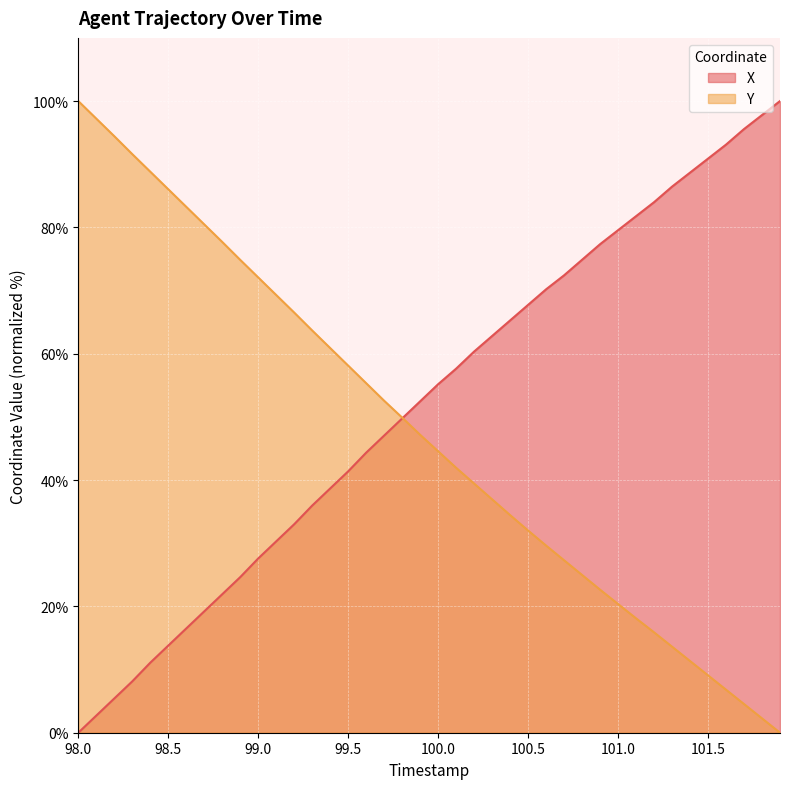

Rank the series at 98.0 from lowest to highest value.

X, Y